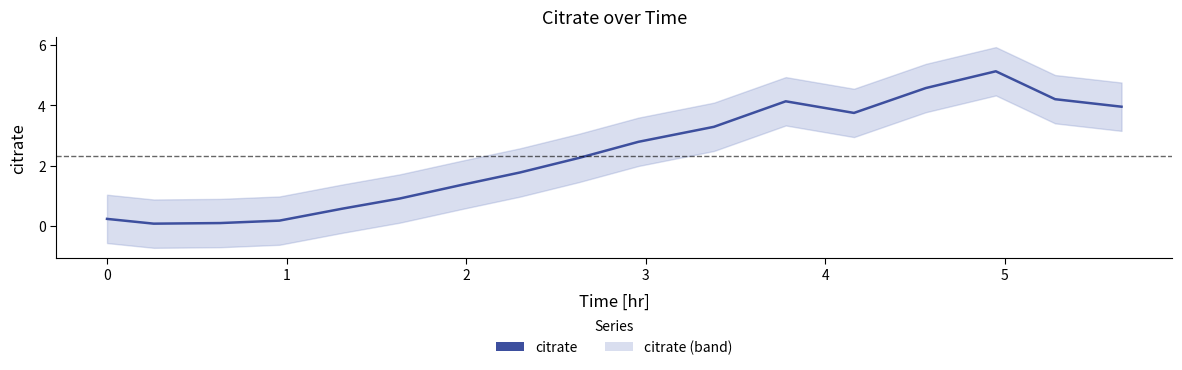

Does the chart have visible grid lines?

No